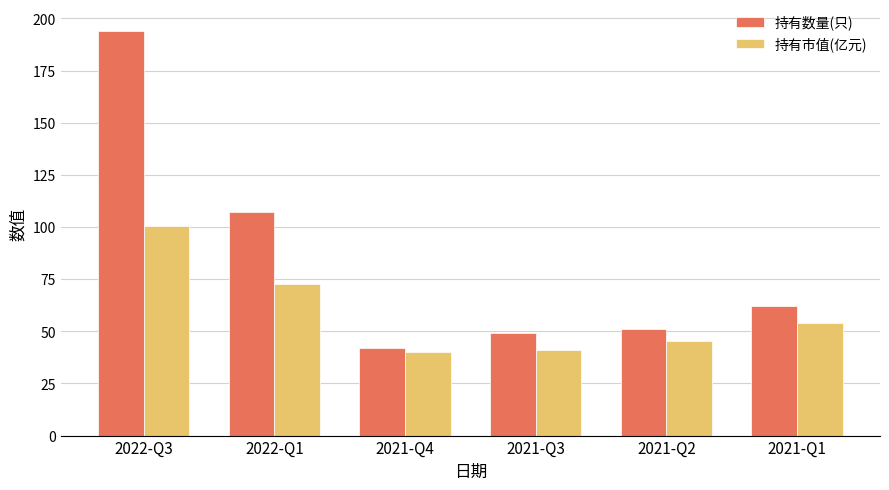

How many data points does each series have?

6